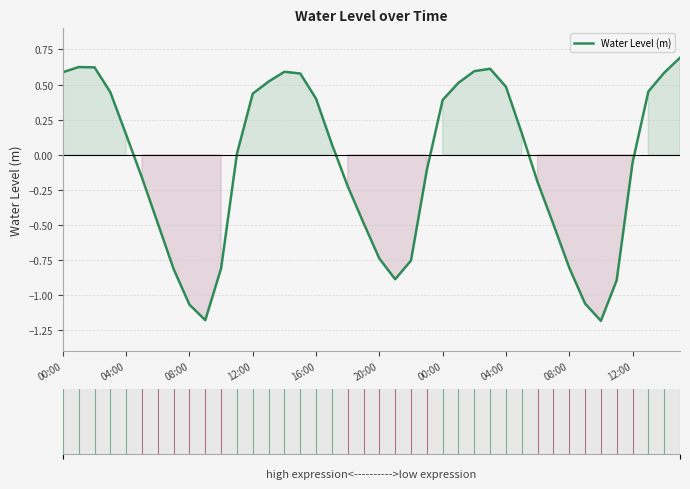

What is the greatest value displayed?

0.7